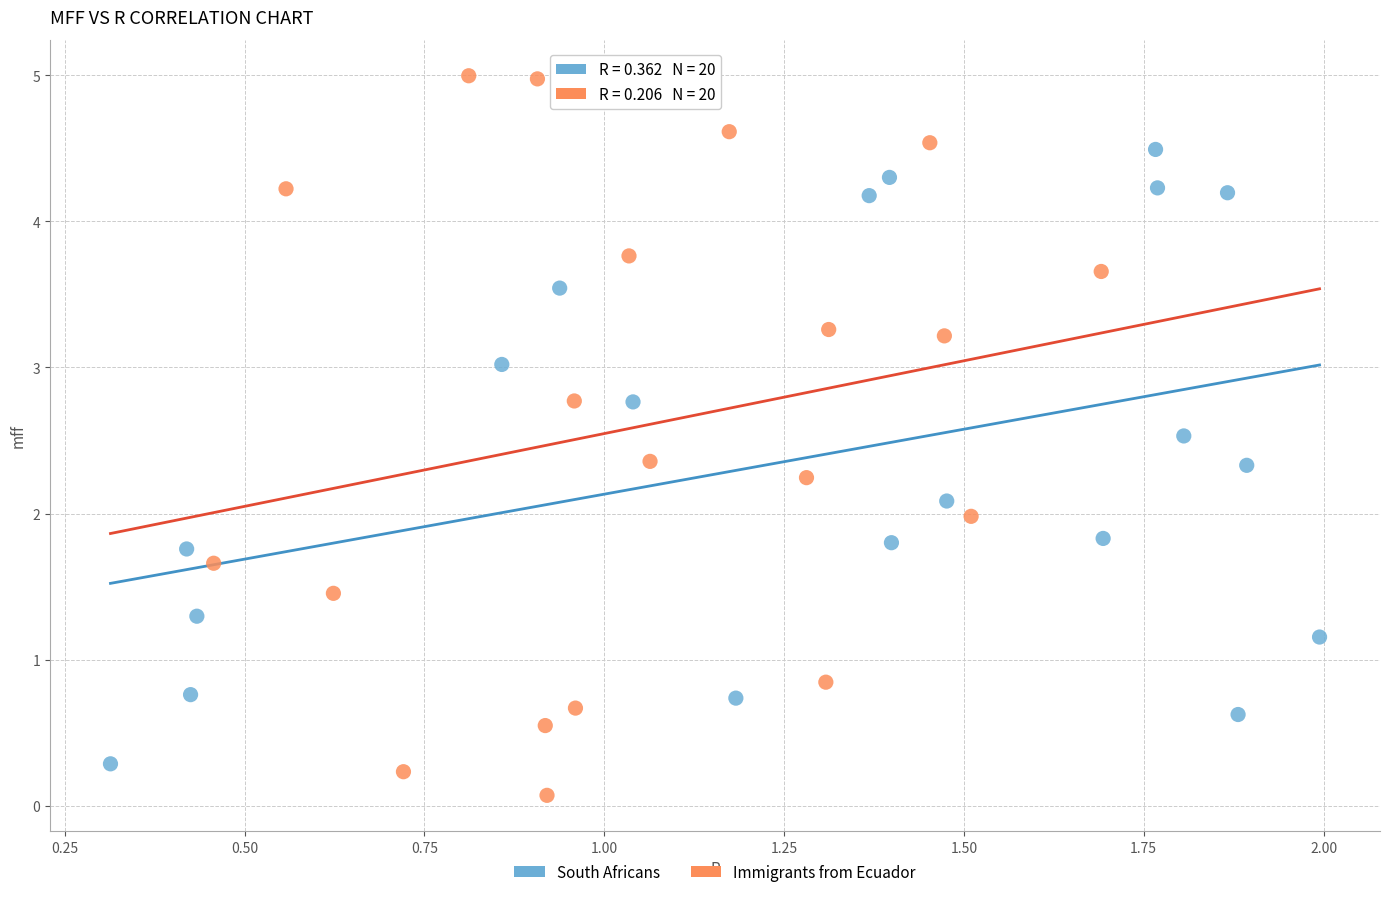

Which series reaches the maximum Y coordinate?

Immigrants from Ecuador